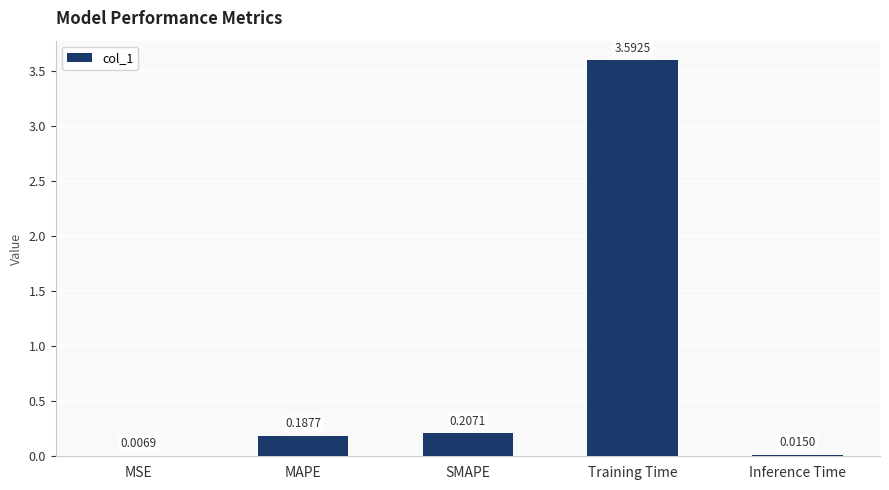

What is the sum of all values?

4.0